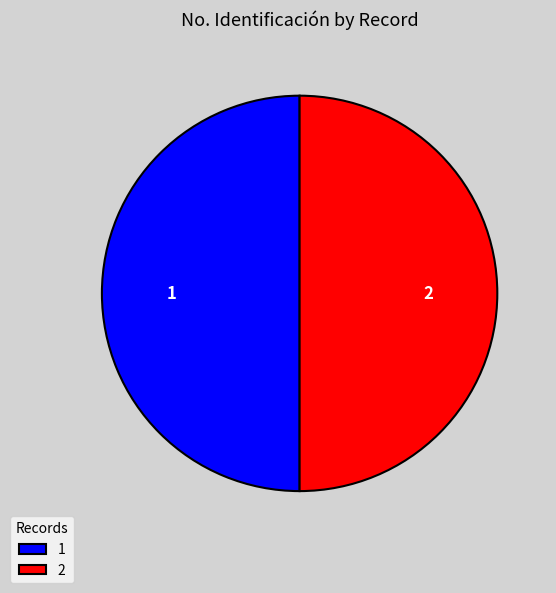

Is it true that 2 is 64% of the pie?

False